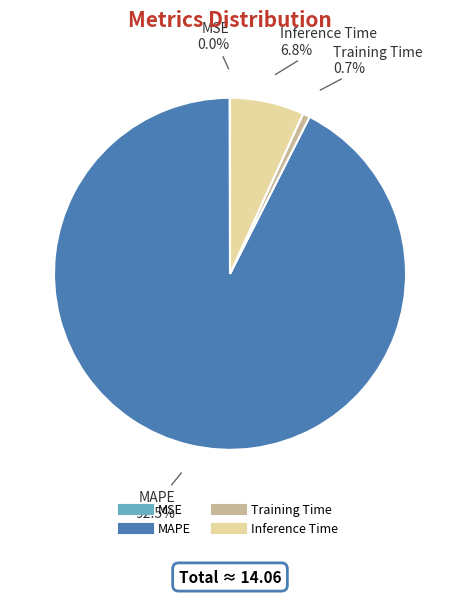

How much of the chart is everything except Training Time?

99.3%